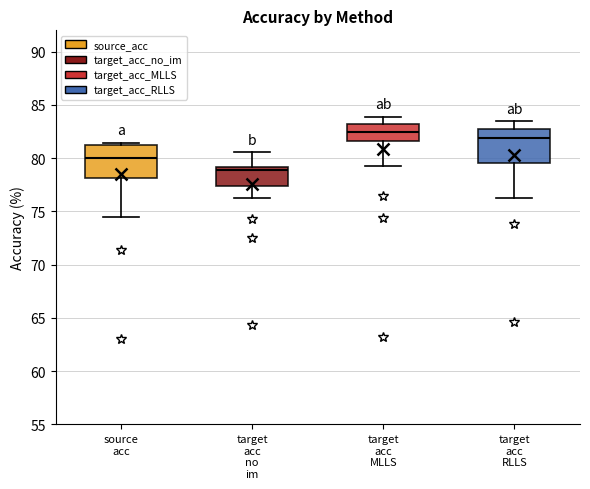

Which box's median line is the highest?

target acc MLLS